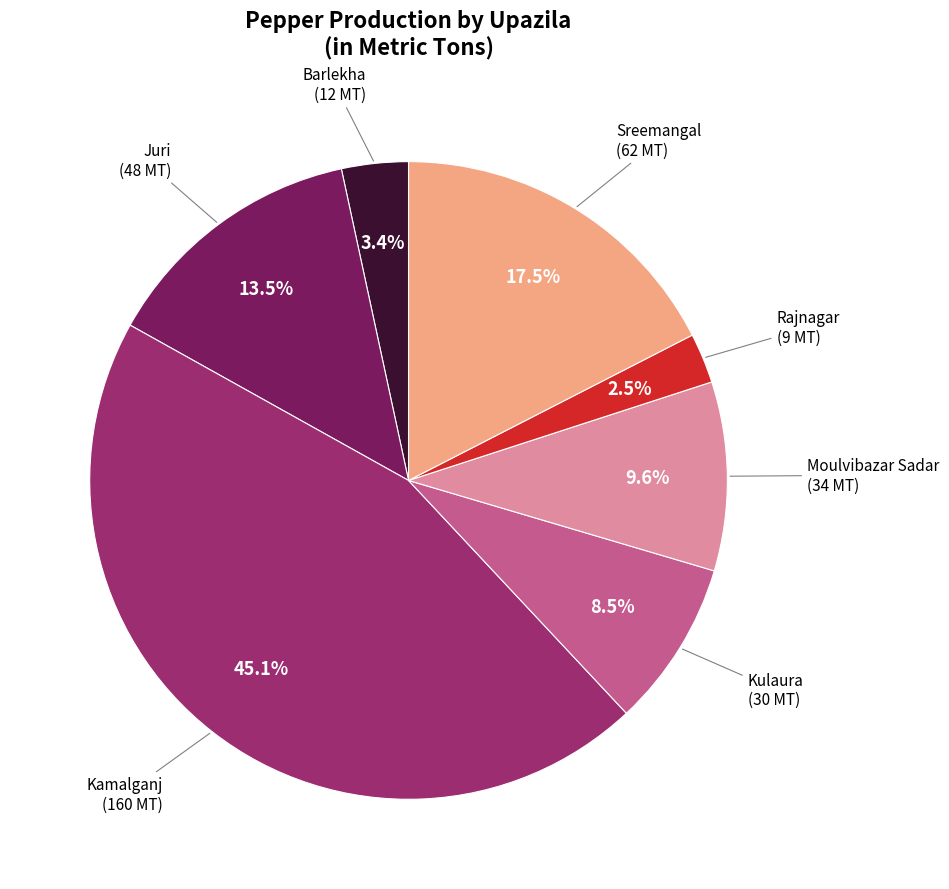

Is there a majority slice in this chart?

No